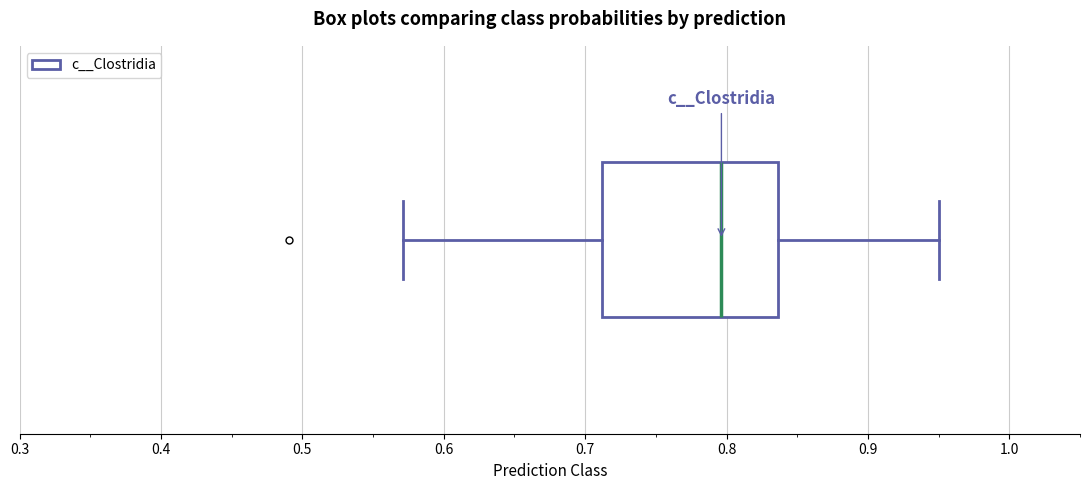

Transcribe this box plot: give where the median line is, the range the box spans, and where the two whiskers end, as read against the x-axis. The values are not printed on the chart, so give them approximately, as read against the axis.

median 0.80, box 0.71 to 0.84, whiskers 0.57 to 0.95